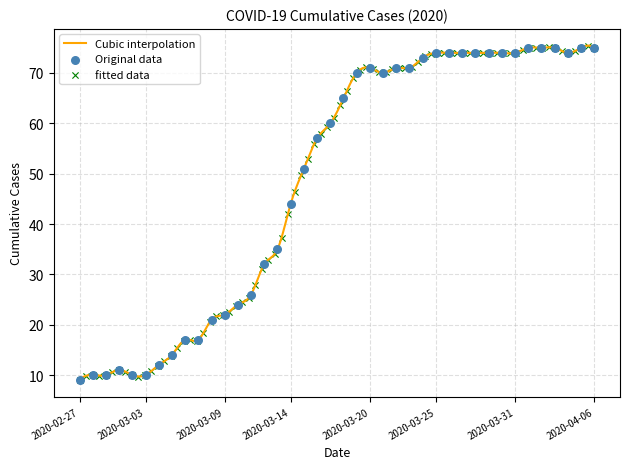

Which has a higher value, 2020-03-10 or 2020-03-05?

2020-03-10